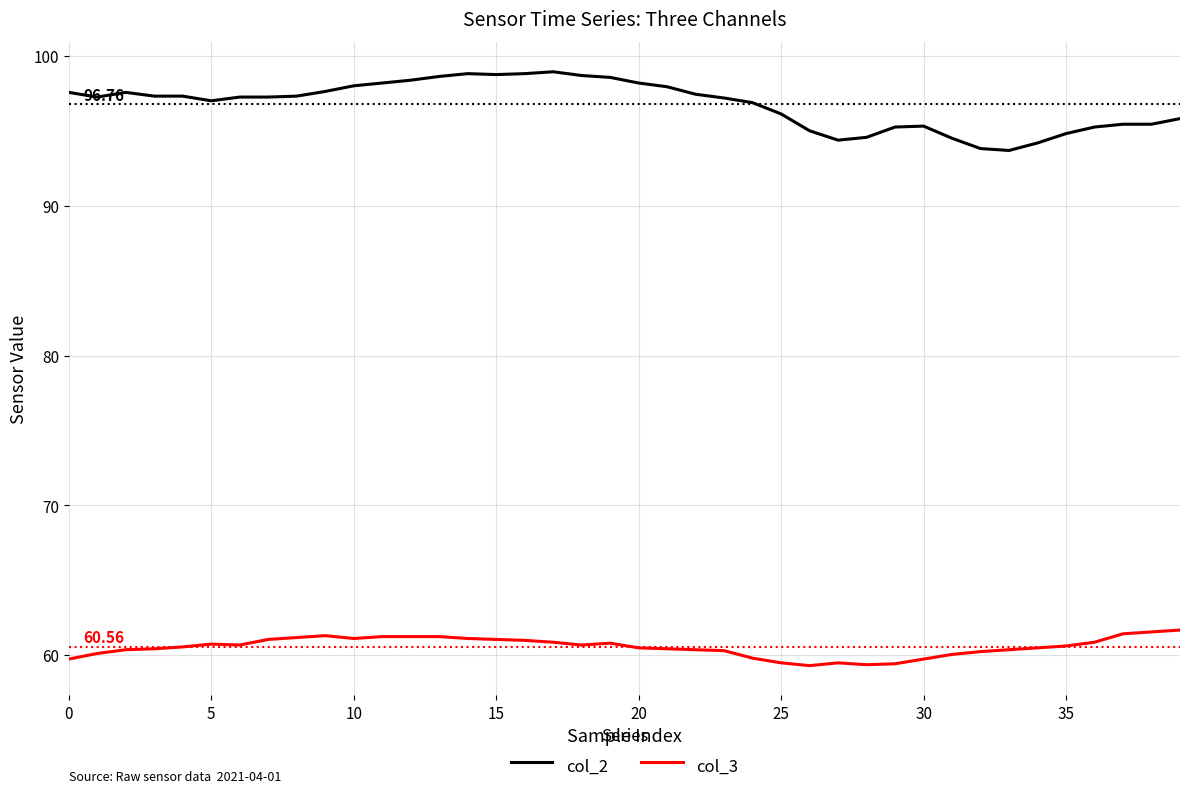

How many categories are shown in the chart?

40